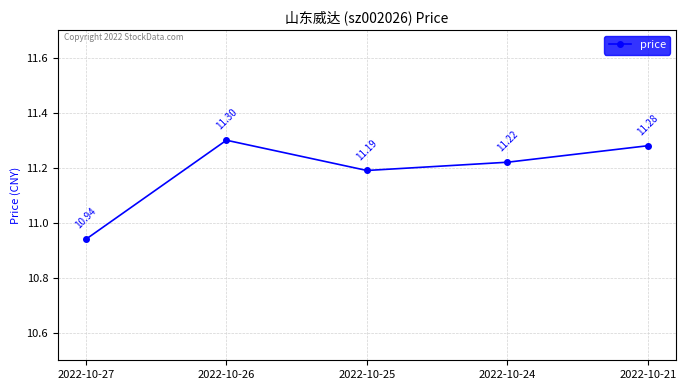

List the labels in order of value, smallest first.

2022-10-27, 2022-10-25, 2022-10-24, 2022-10-21, 2022-10-26